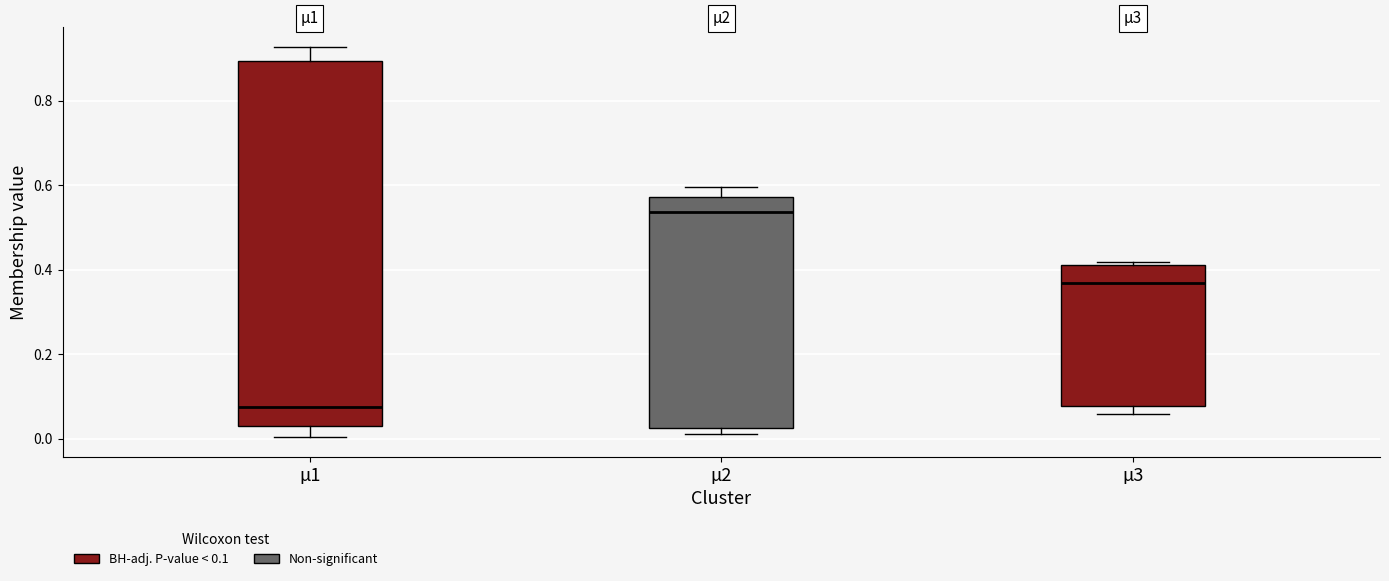

Reading left to right, read every box against the y-axis: the position of its median line, the range the box covers, and the ends of its whiskers. The values are not printed on the chart, so give them approximately, as read against the axis.

µ1: median 0.08, box 0.04 to 0.90, whiskers 0.00 to 0.92
µ2: median 0.54, box 0.02 to 0.58, whiskers 0.02 (just below the box's lower edge) to 0.60
µ3: median 0.36, box 0.08 to 0.42, whiskers 0.06 to 0.42 (just above the box's upper edge)